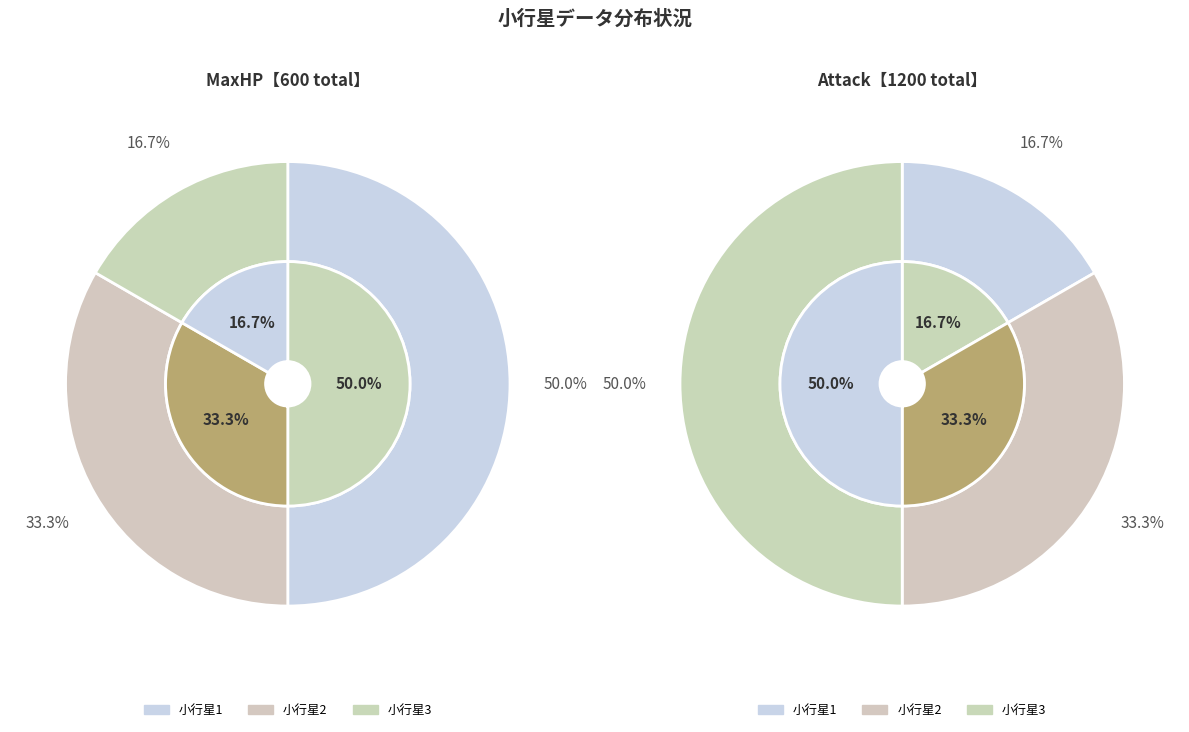

True or false: 小行星2 accounts for 44% of the total.

False